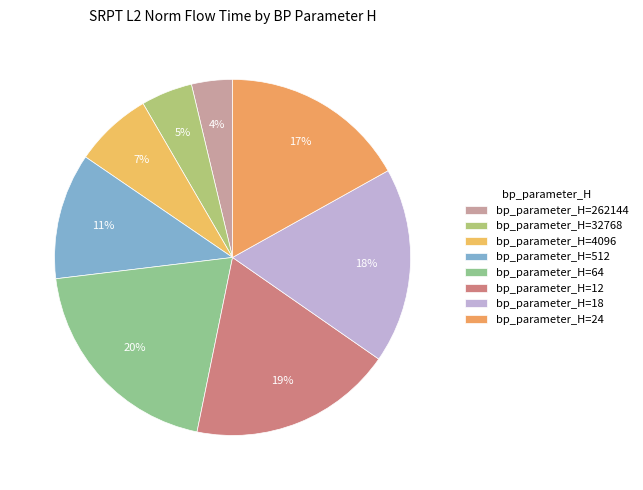

What is the largest slice in the pie chart?

64